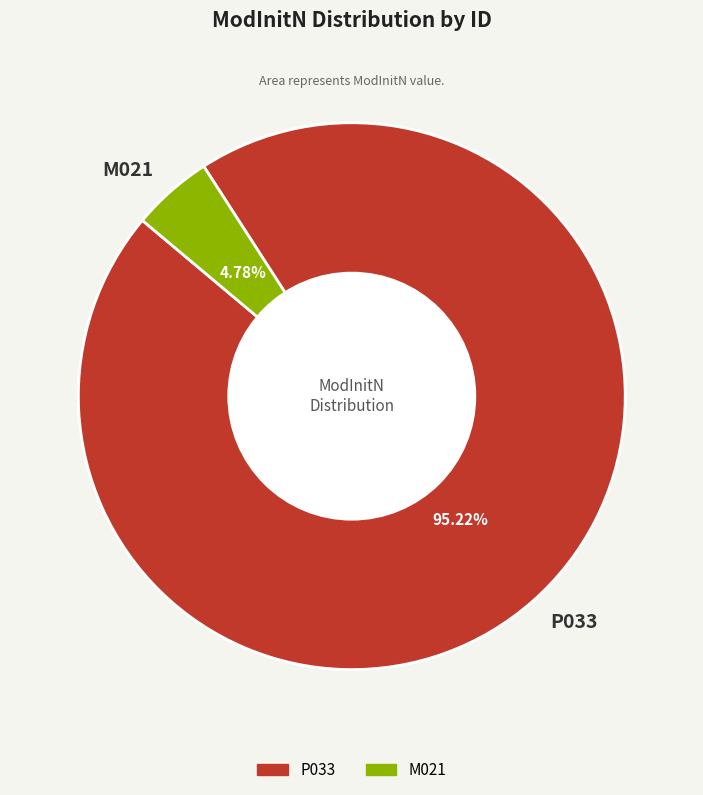

Rank the categories by value from lowest to highest.

M021, P033